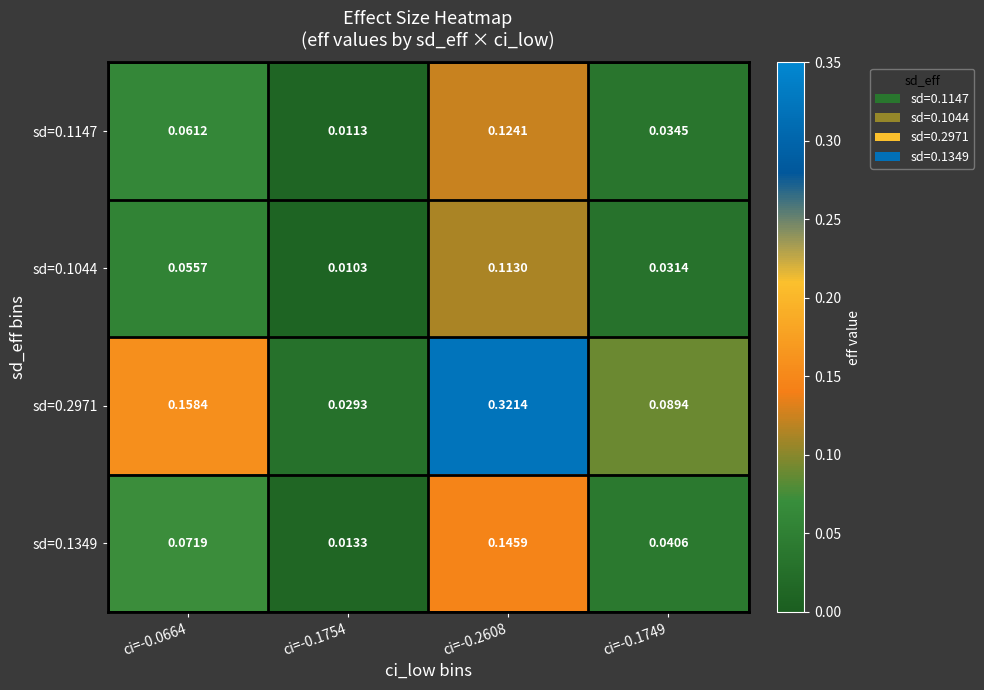

Count the number of categories in the chart.

4